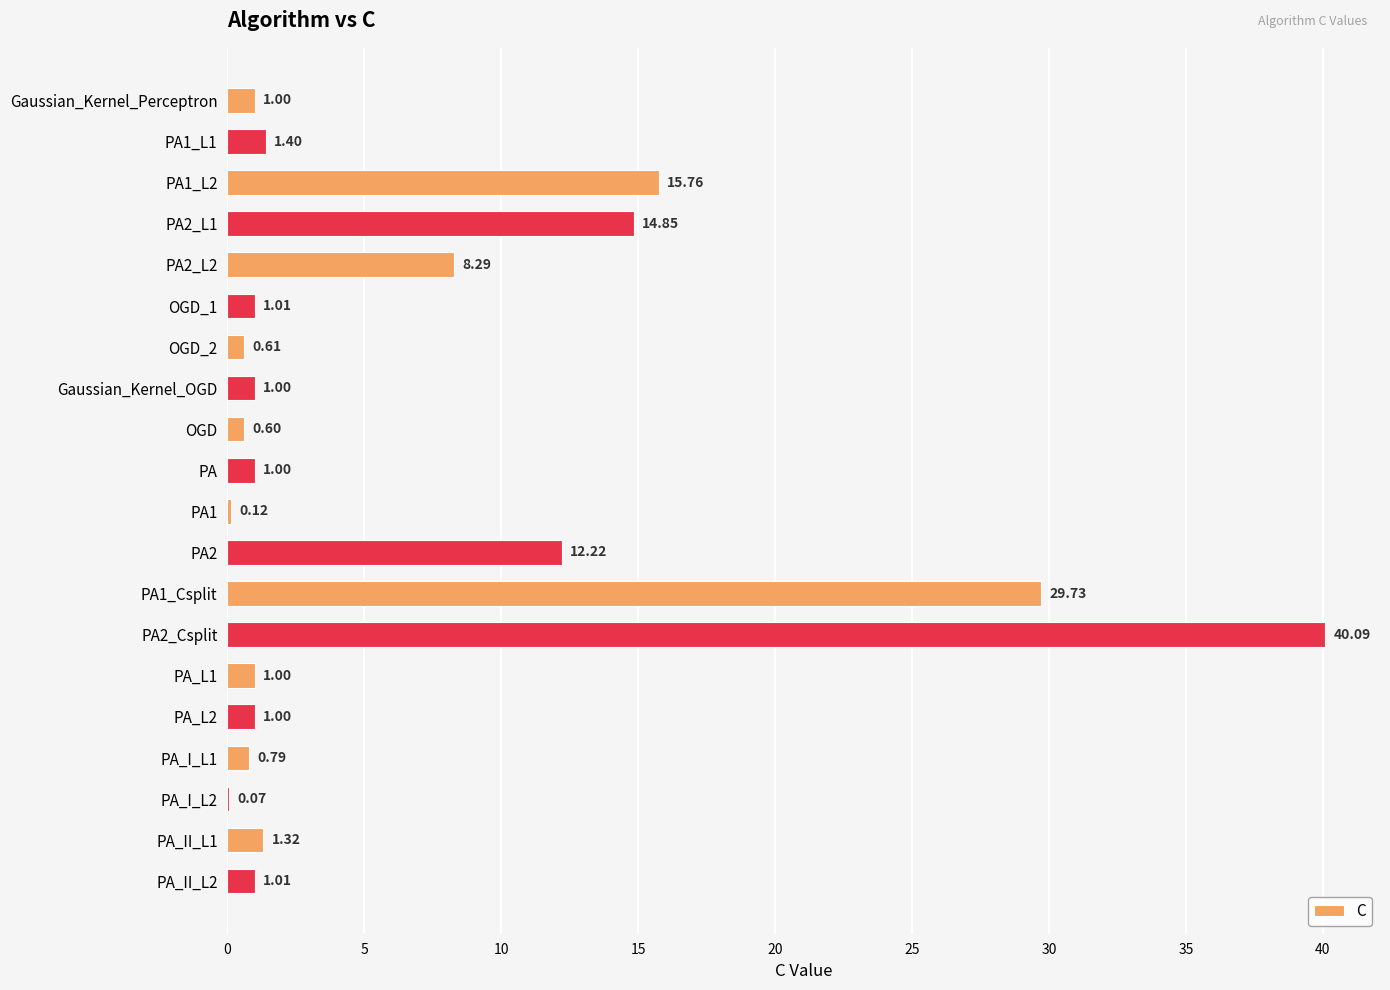

Approximately how many times larger is the value at OGD_2 compared to PA1_L1?

0.4